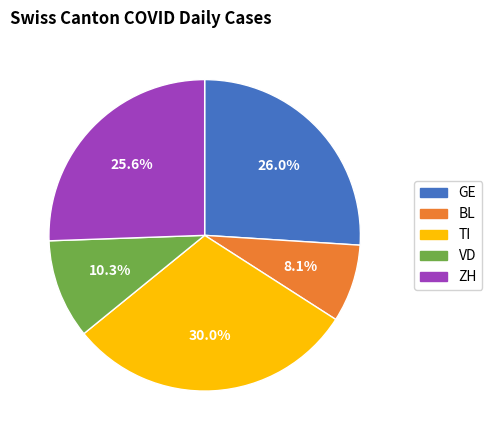

Between ZH and BL, which is larger?

ZH